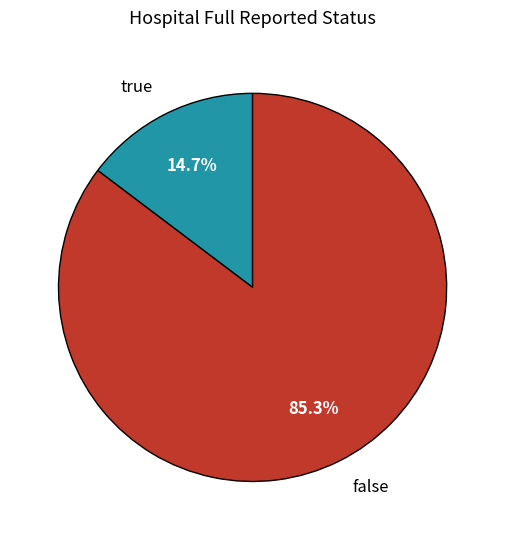

Is false the majority of the pie?

Yes